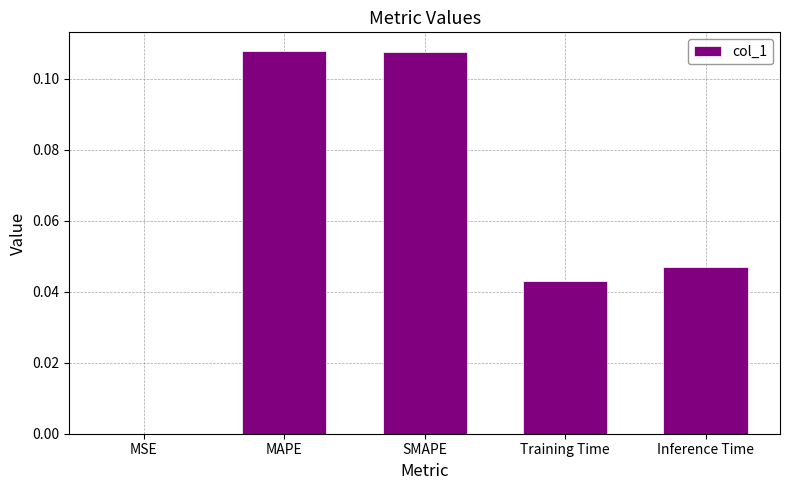

How many data points does each series have?

5